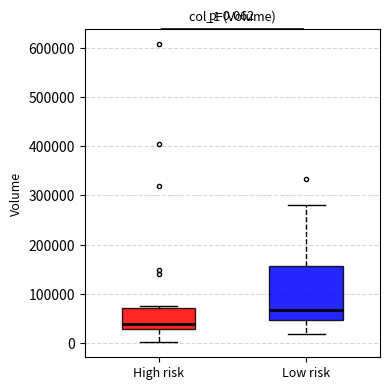

Which box has the highest median line?

Low risk